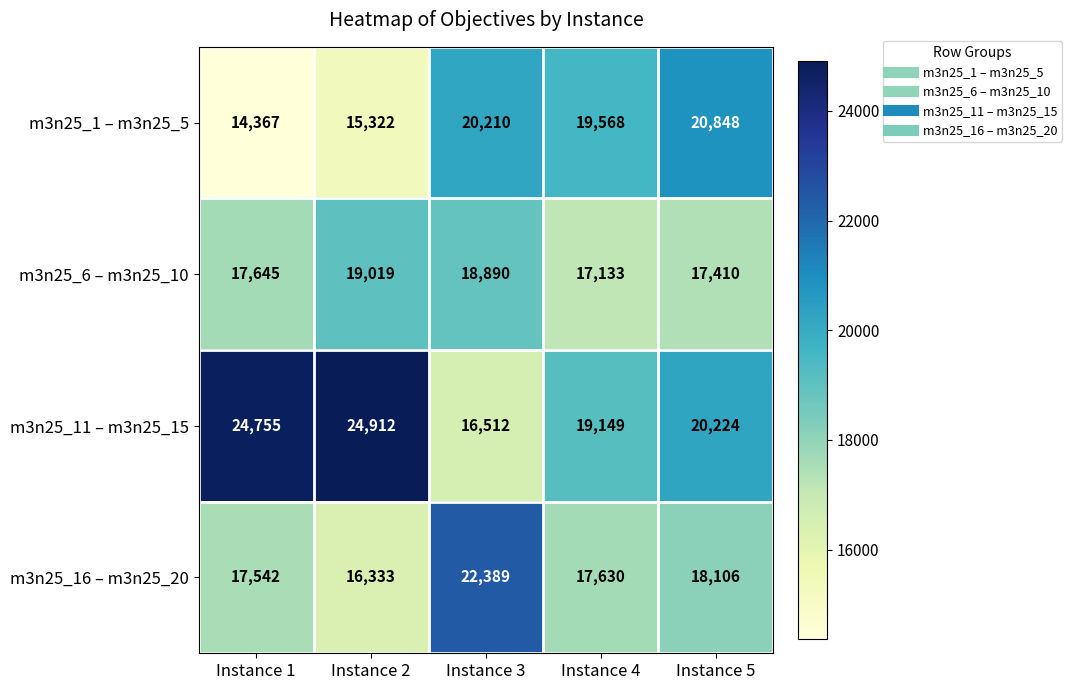

What is the difference between the second highest and second lowest values in the m3n25_16 – m3n25_20 series?

564